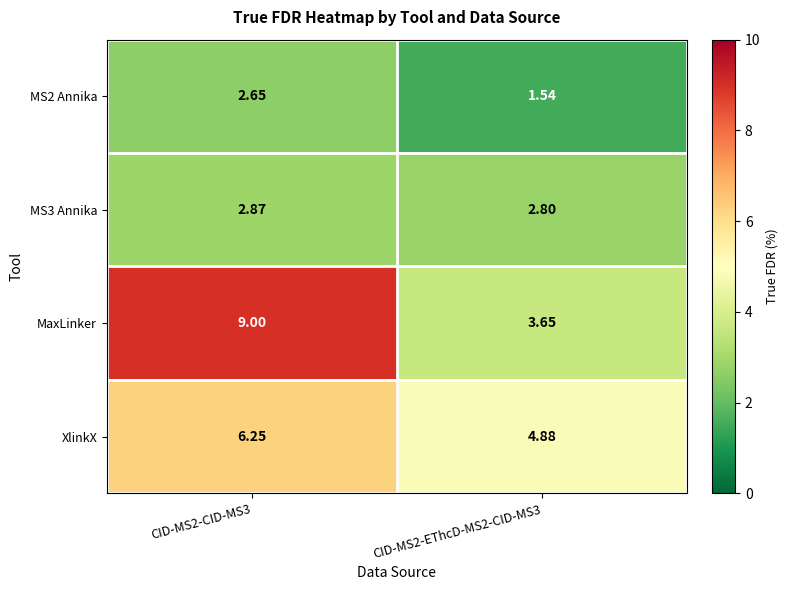

Which category has the highest value across all series?

CID-MS2-CID-MS3